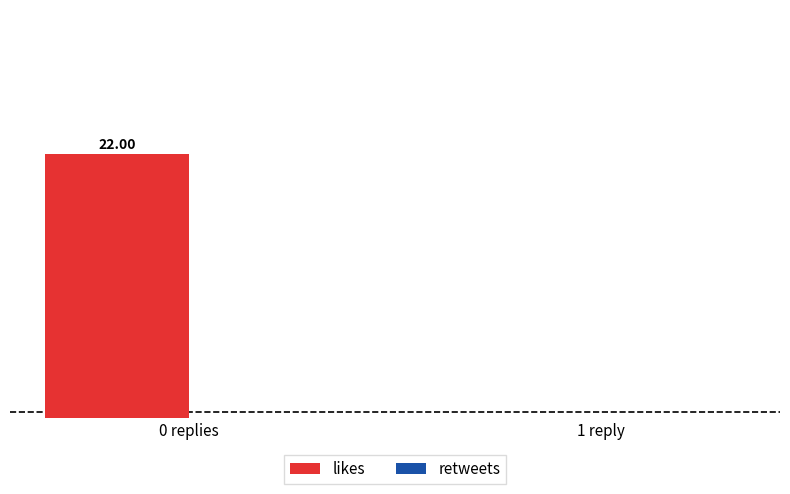

Which has a higher value, 0 replies or 1 reply?

0 replies